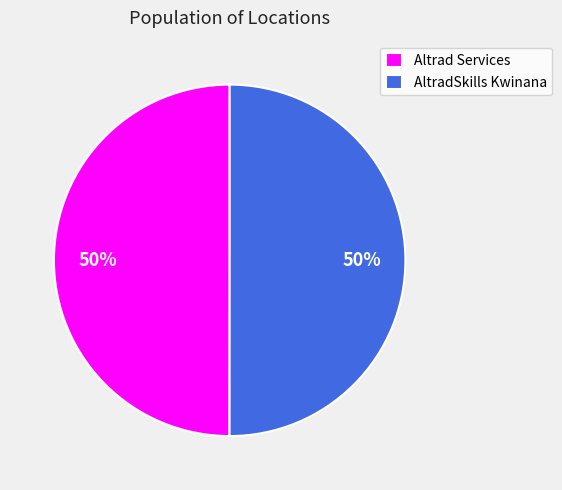

How many slices are in this pie chart?

2